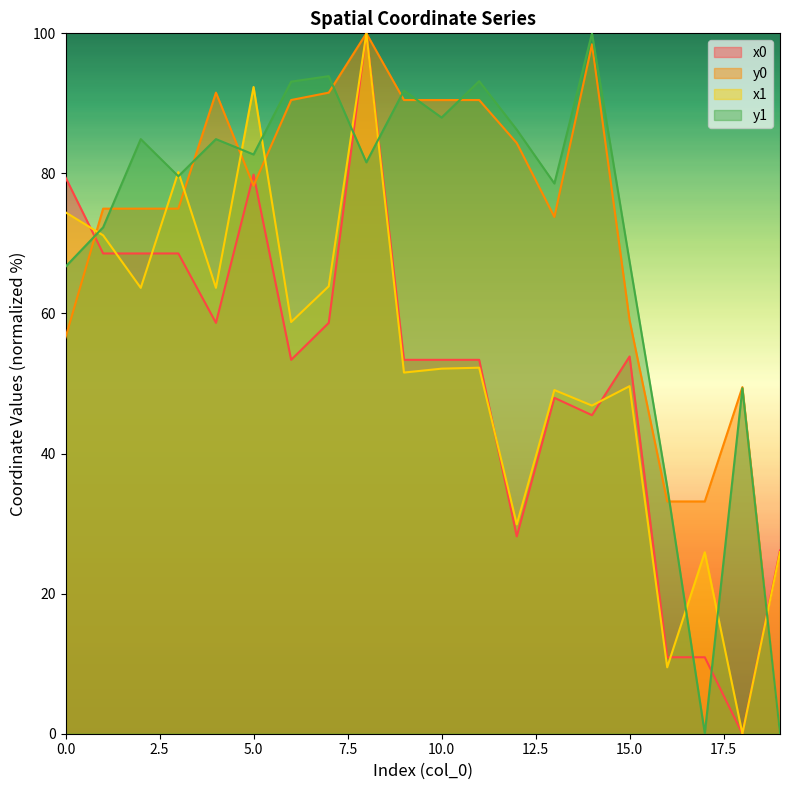

Which series changed the most between 11 and 14?

y0